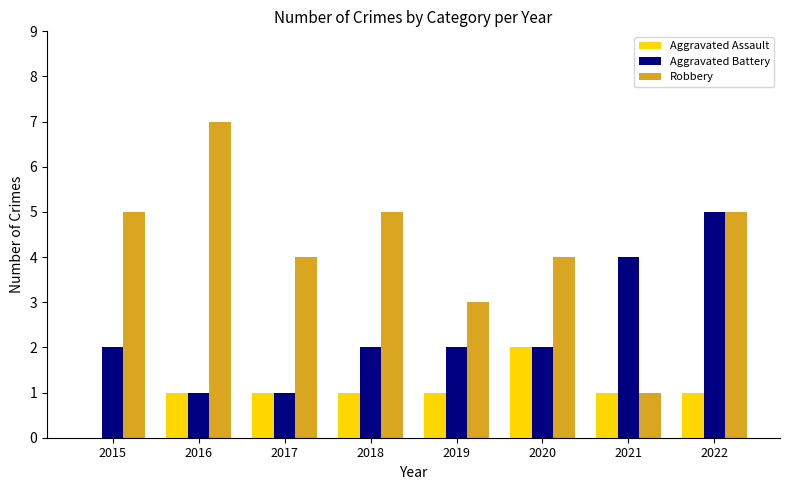

What is the highest value of the Robbery series?

7